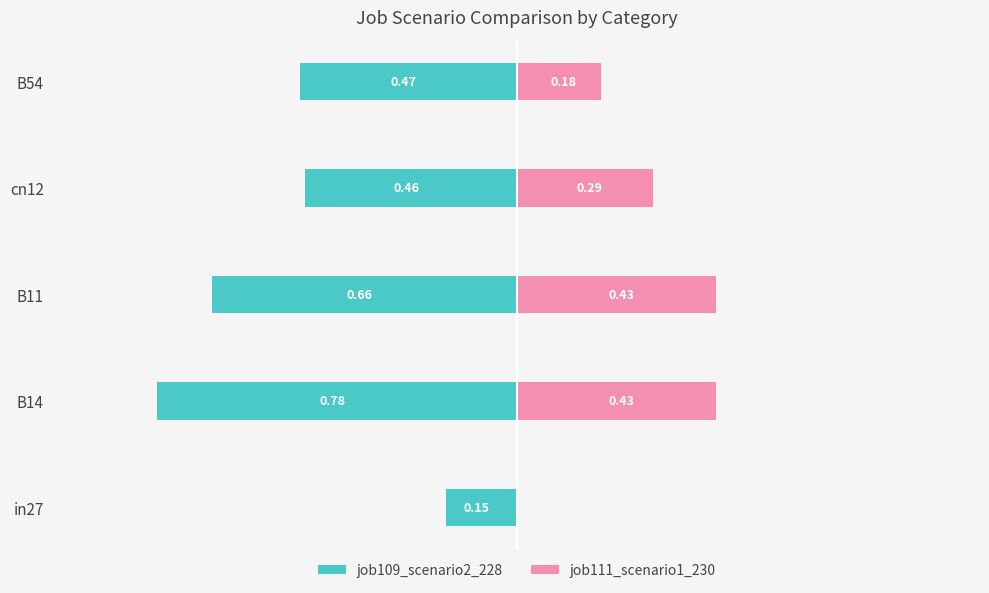

Reading left to right, extract all data points from this chart.

job109_scenario2_228: -0.2	-0.8	-0.7	-0.5	-0.5
job111_scenario1_230: 0.0	0.4	0.4	0.3	0.2